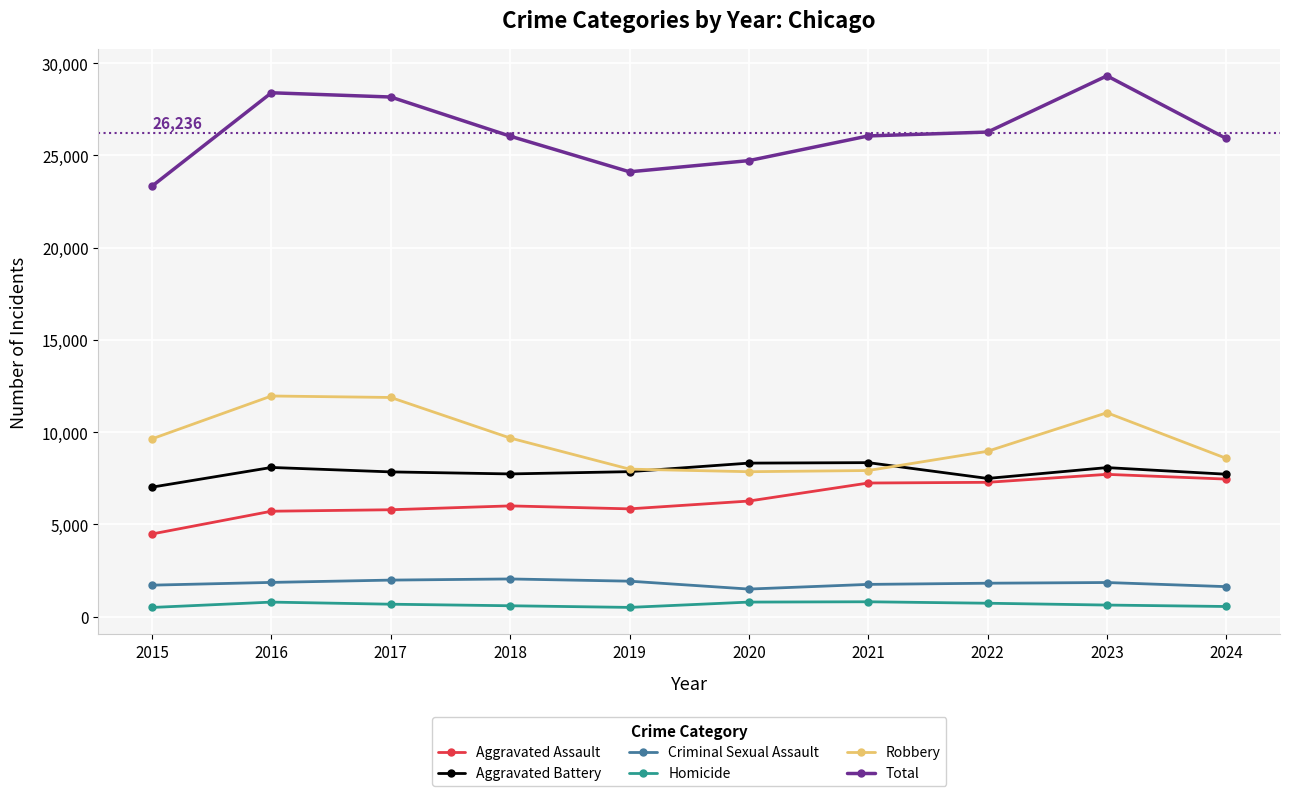

The value of Total at 2024 is 25922. True or false?

True